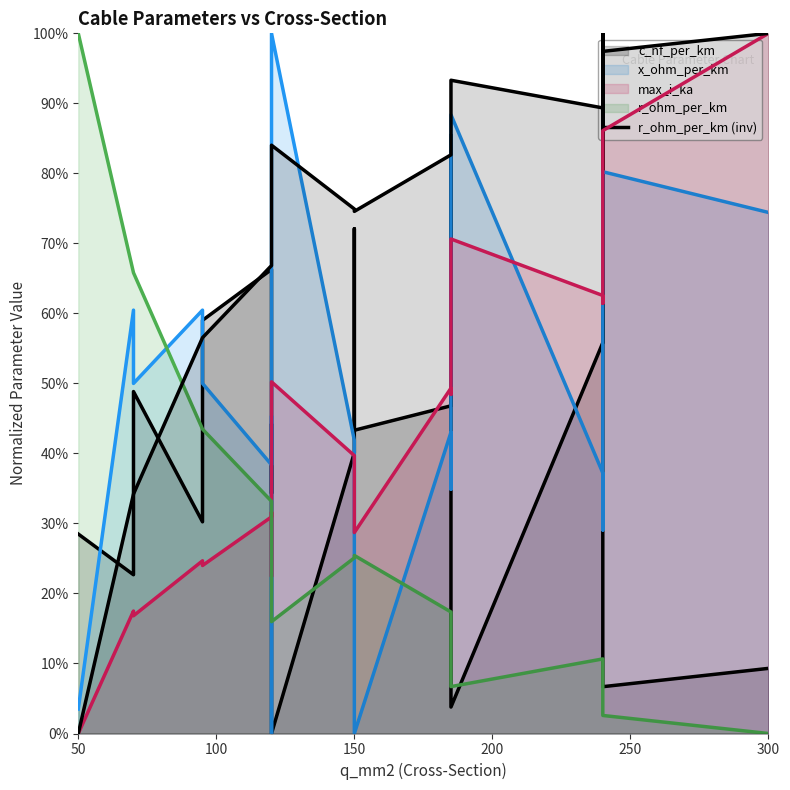

What is the difference between the second highest and second lowest values?

0.6